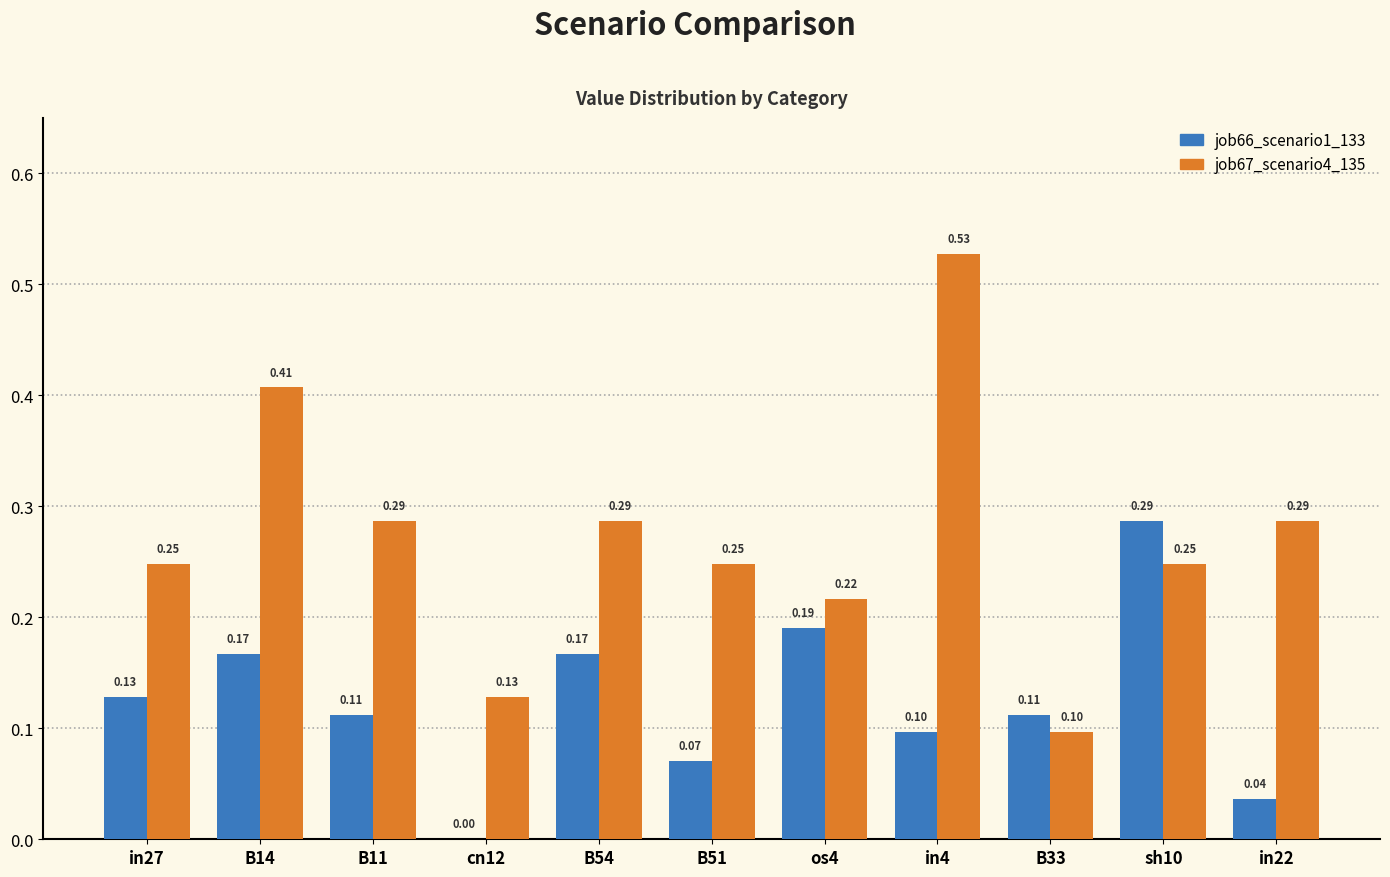

What is the sum of all job67_scenario4_135 values?

3.0